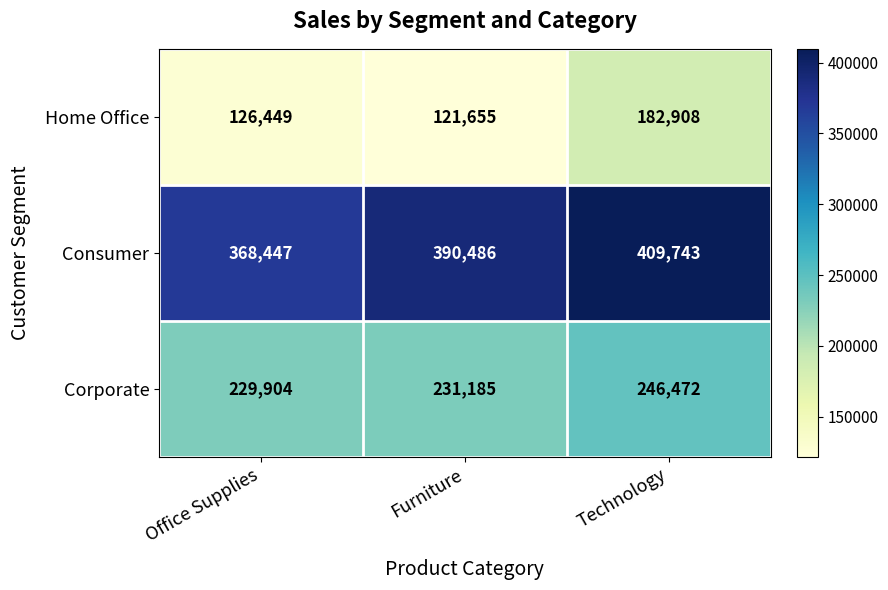

At which category does the chart reach its minimum across all series?

Furniture